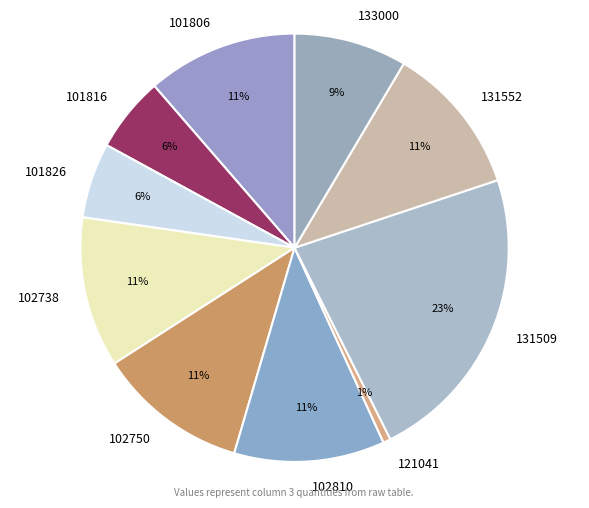

To the nearest percent, what is the average slice percentage?

10%